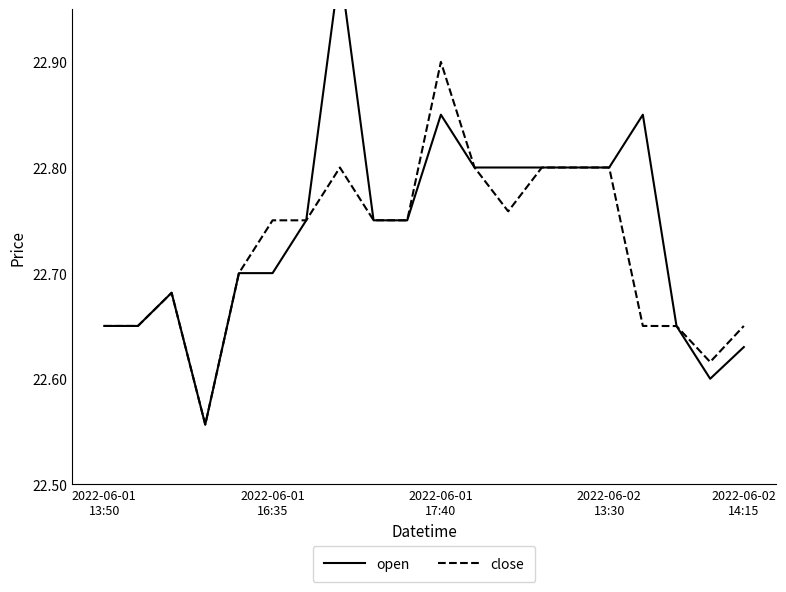

Reading left to right, list all the values displayed in this chart.

open: 22.6	22.6	22.7	22.6	22.7	22.7	22.8	23.0	22.8	22.8	22.9	22.8	22.8	22.8	22.8	22.8	22.9	22.6	22.6	22.6
close: 22.6	22.6	22.7	22.6	22.7	22.8	22.8	22.8	22.8	22.8	22.9	22.8	22.8	22.8	22.8	22.8	22.6	22.6	22.6	22.6